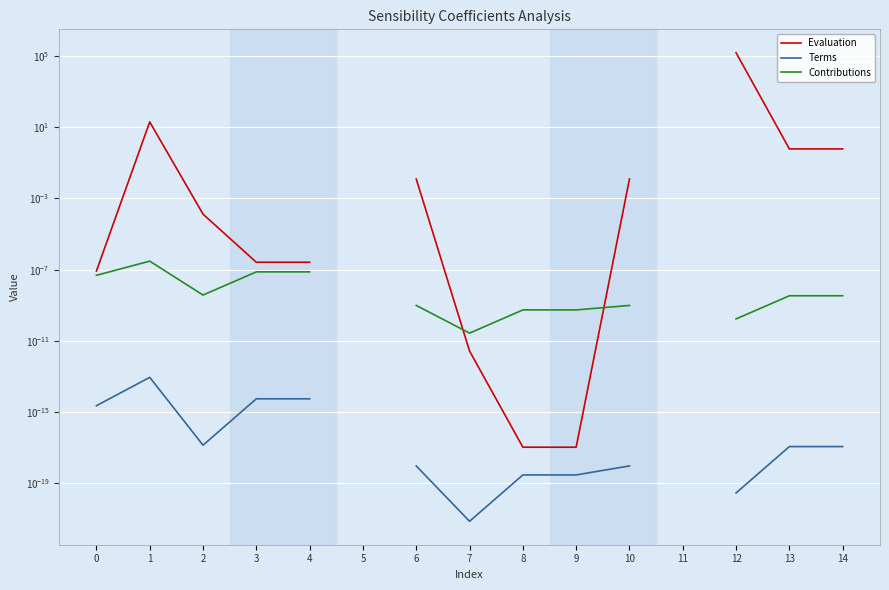

How many categories are shown in the chart?

15